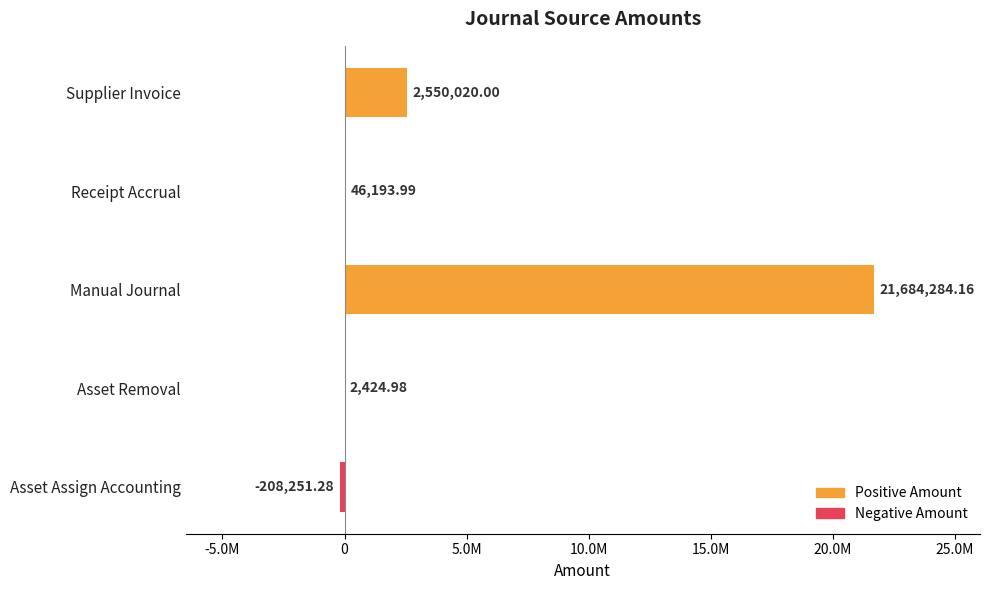

Count the number of categories in the chart.

5